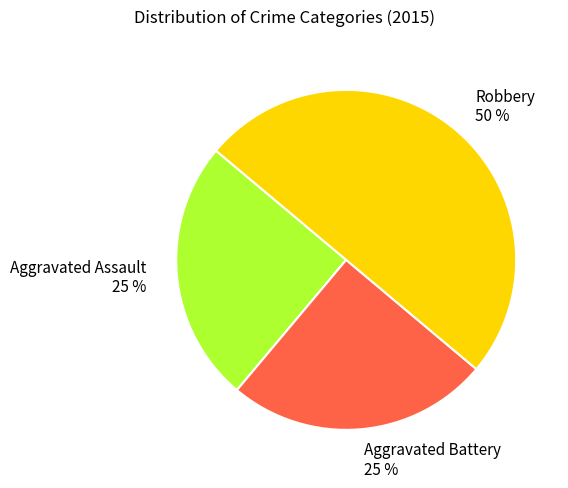

To the nearest percent, what portion does Aggravated Assault represent?

25%